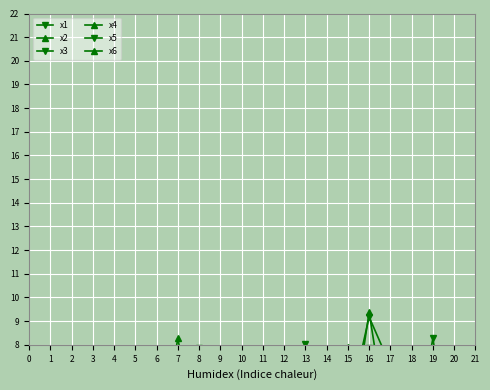

What is the sum of the x5 values at 3 and 10?

5.7